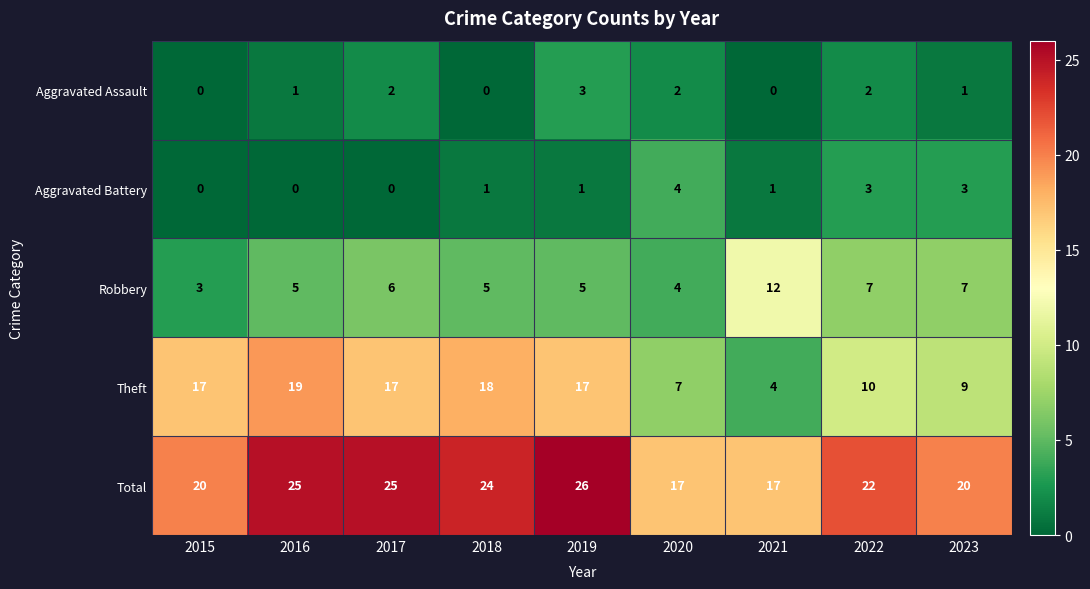

What is the difference between the maximum and second lowest values in the Robbery series?

8